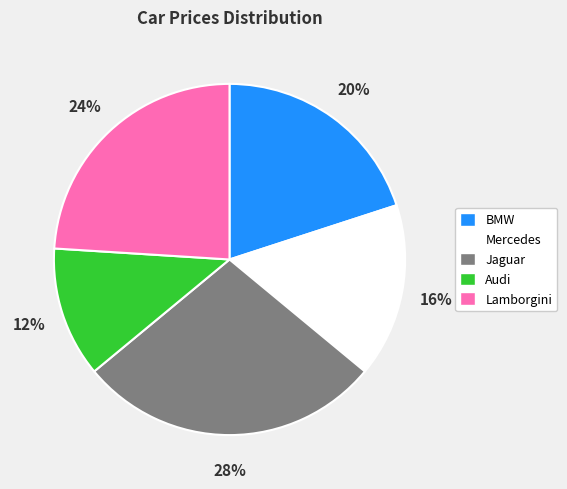

Rank the categories by value from highest to lowest.

Jaguar, Lamborgini, BMW, Mercedes, Audi